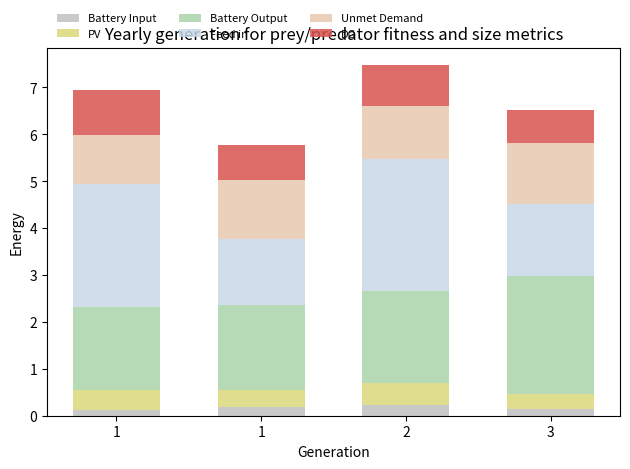

Is it true that Battery Output equals 1.8 at 1?

True